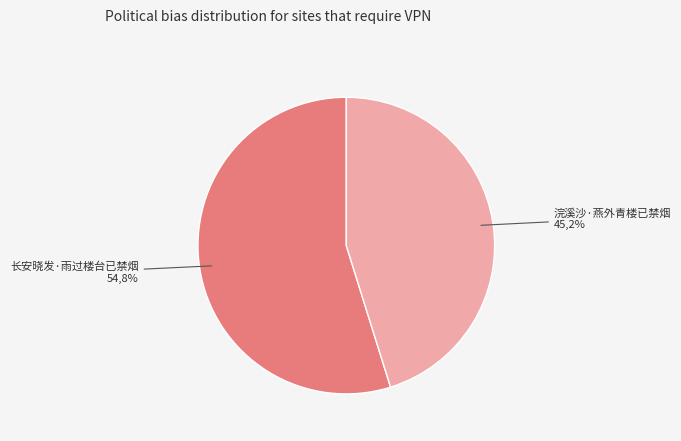

Is it true that 浣溪沙·燕外青楼已禁烟 is 32% of the pie?

False